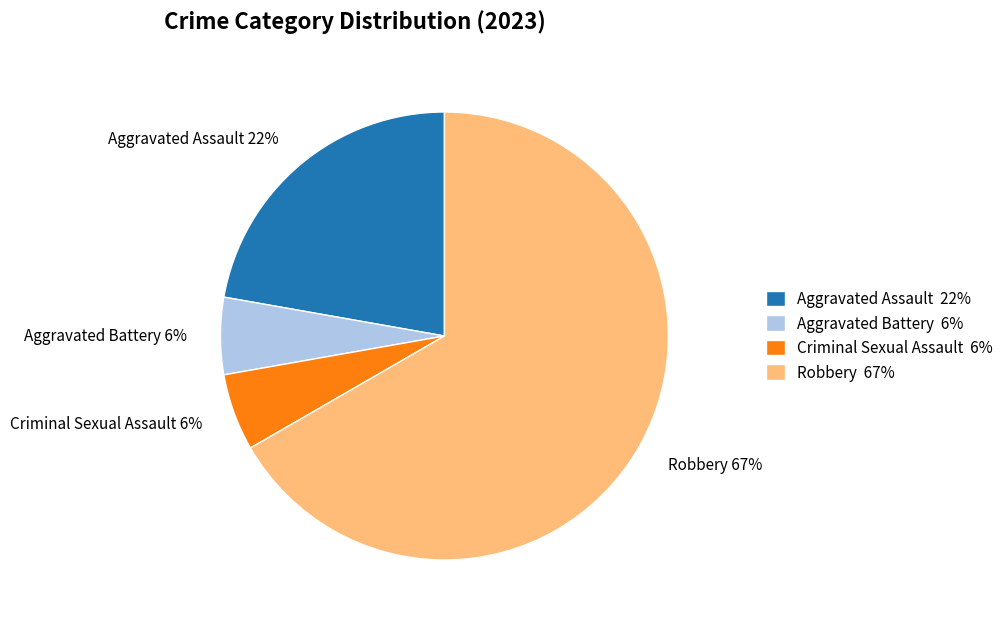

Is the sum of Aggravated Battery 6% and Criminal Sexual Assault 6% greater than half?

No